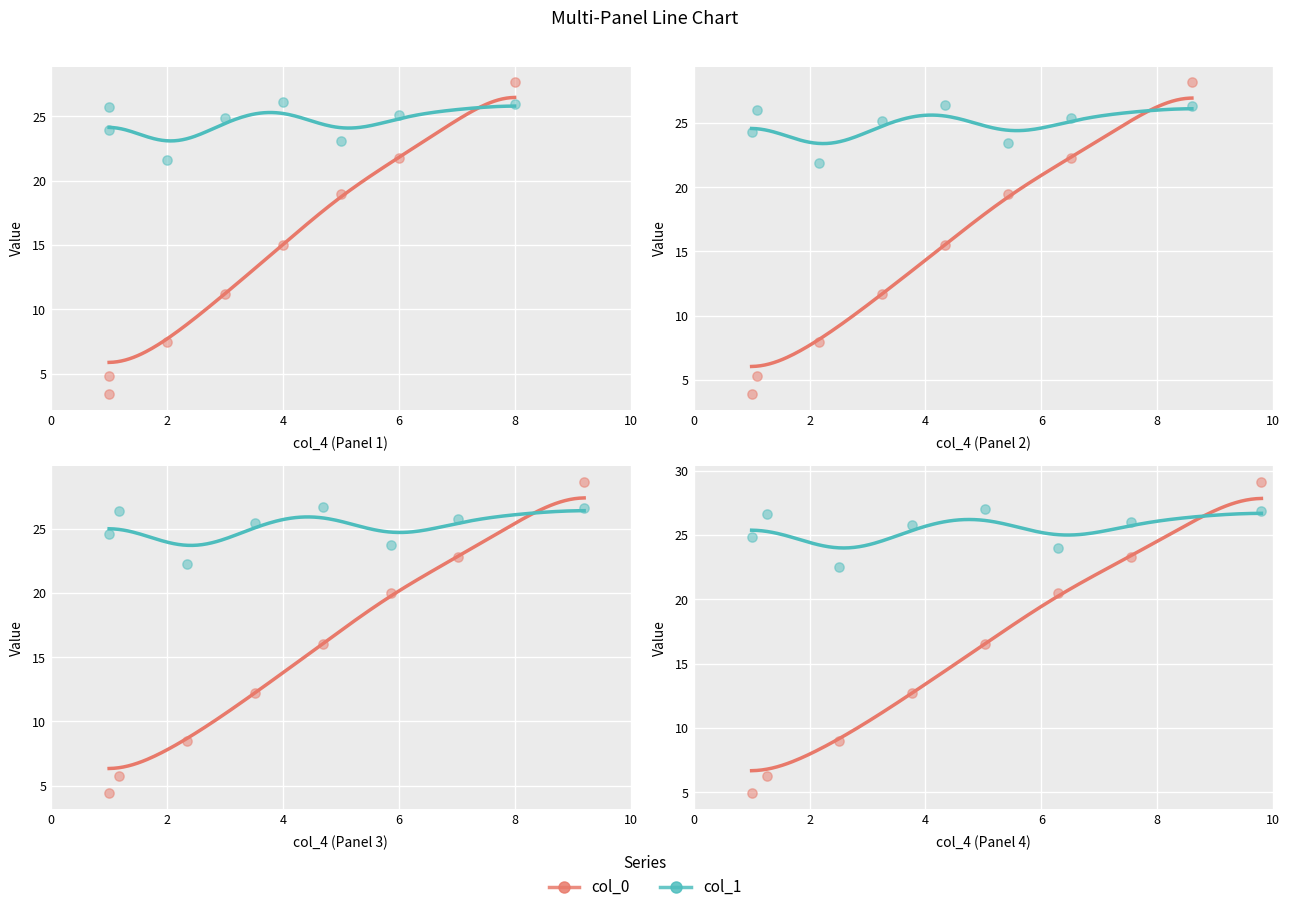

Which series contains the lowest Y value?

col_0